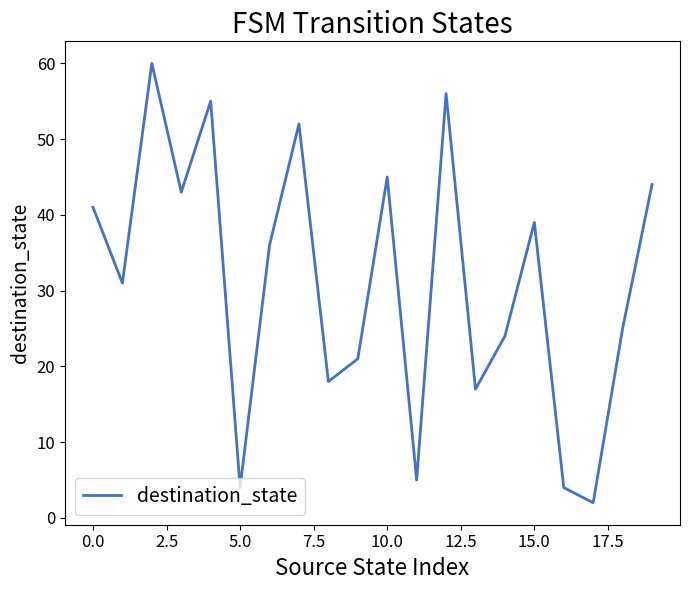

True or false: there are more than 2 points higher than both neighbors.

True